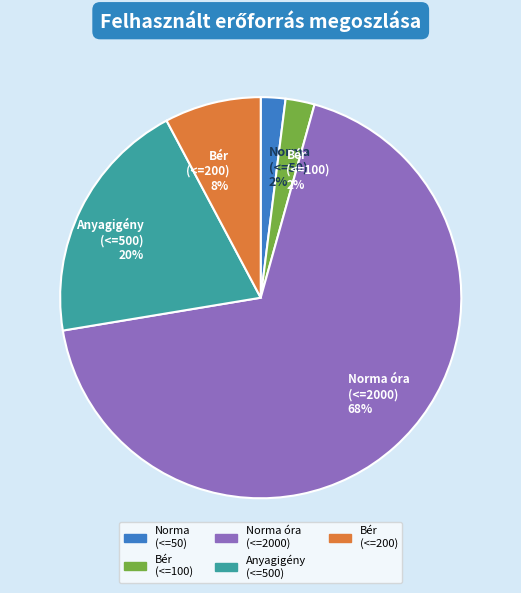

What is the majority slice?

Norma óra (<=2000)